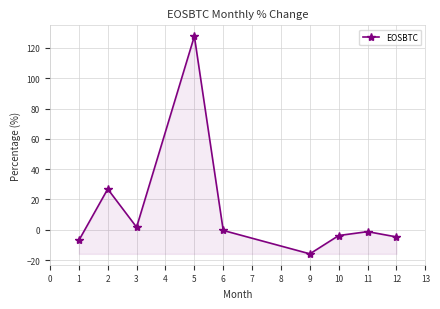

How many points are higher than both their immediate neighbors (excluding endpoints)?

3